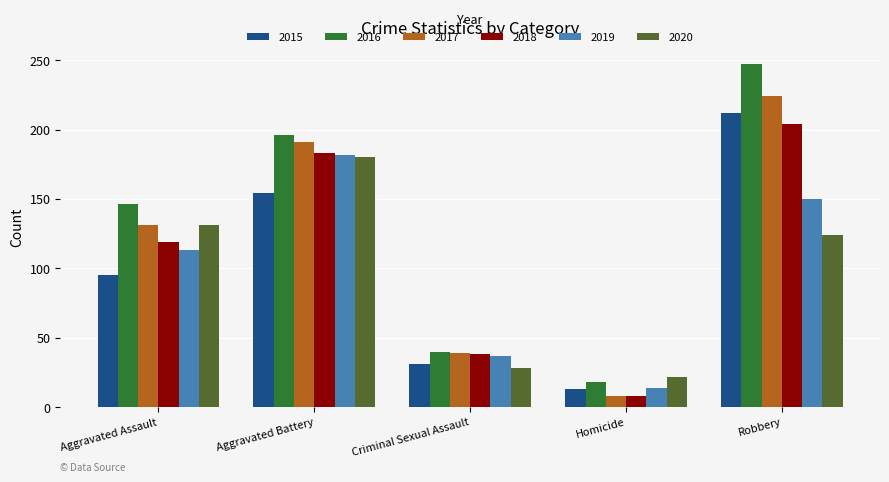

What is the minimum value for 2016?

18